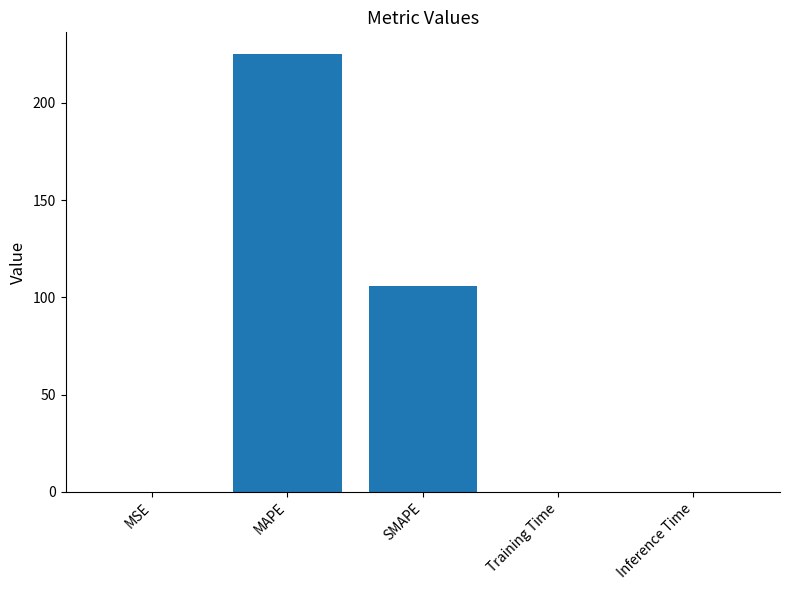

Read the value at Training Time.

0.1